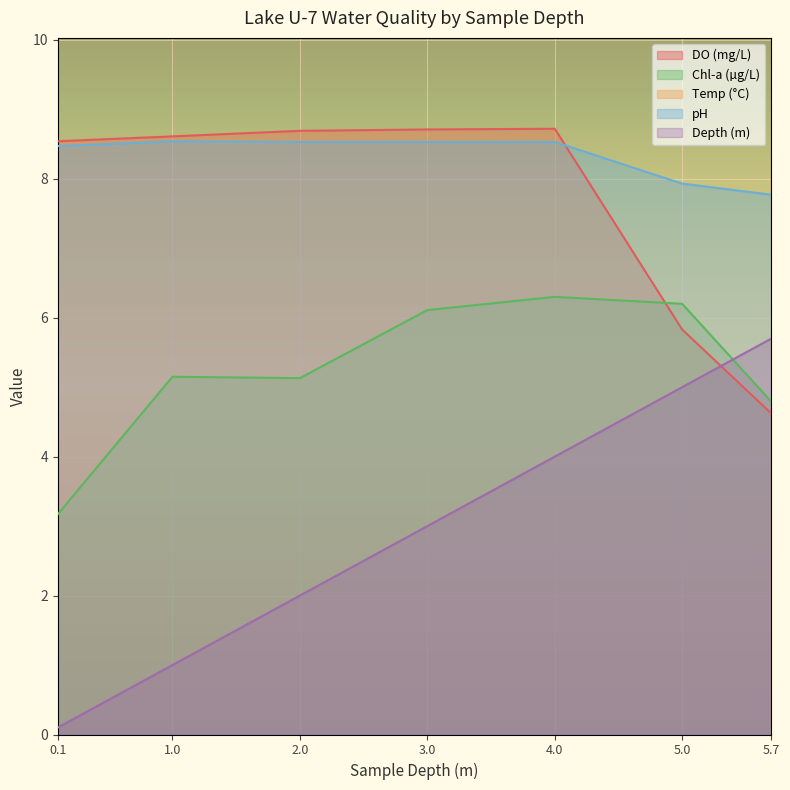

How many values in the pH series are below 8?

2